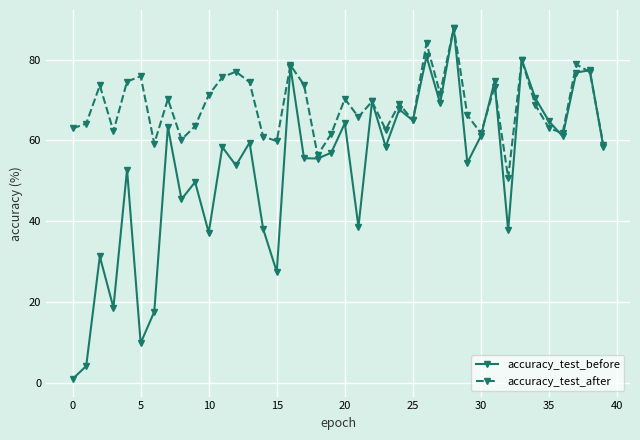

What is the sum of all accuracy_test_after values?

2741.5